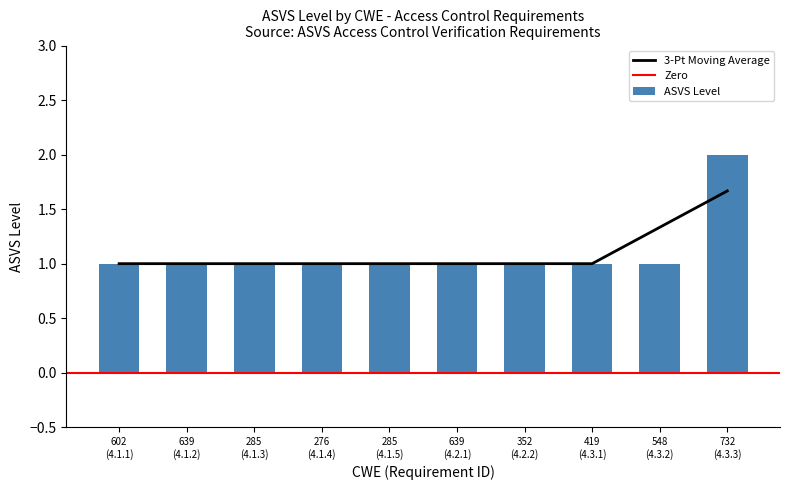

Are the bars horizontal?

No